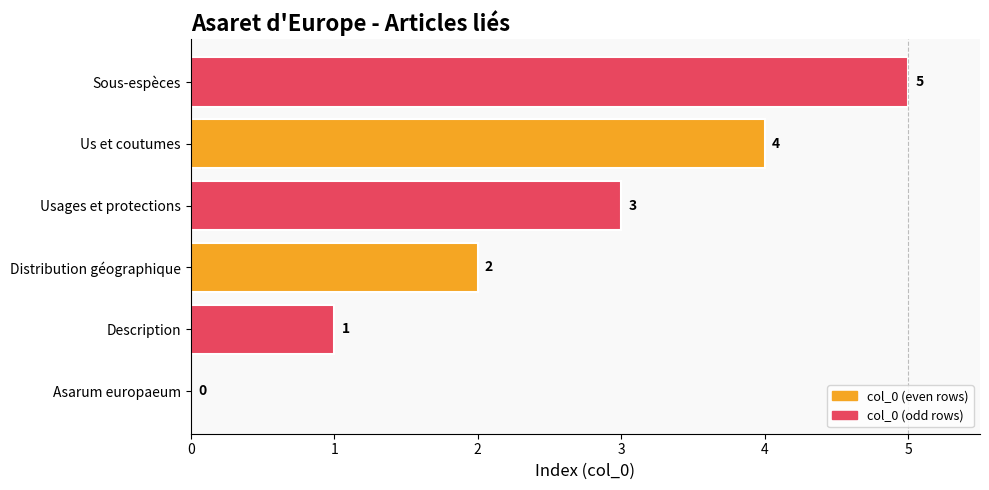

What is the greatest value displayed?

5